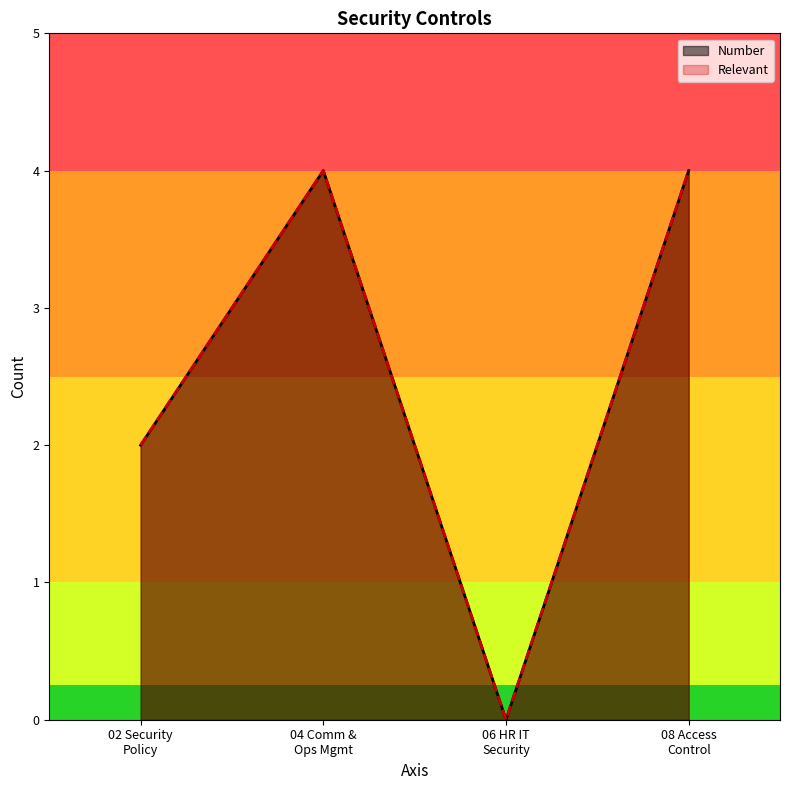

At 02 Security Policy, list the series in order from largest to smallest.

Number, Relevant